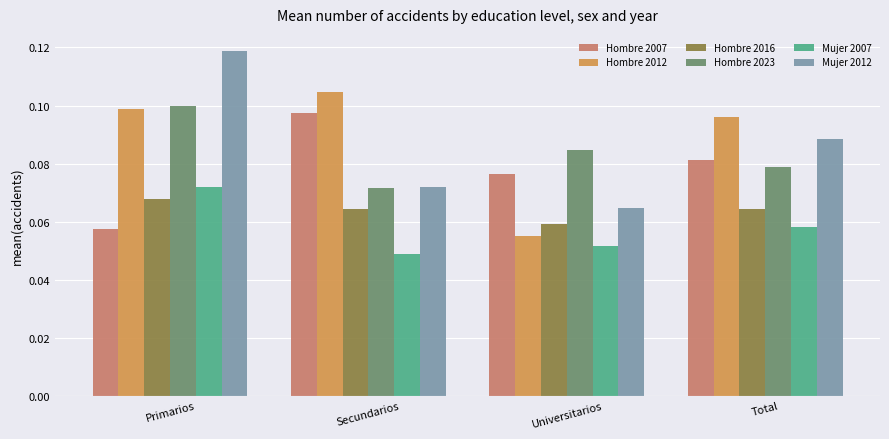

What is the total value across all series at Total?

0.5